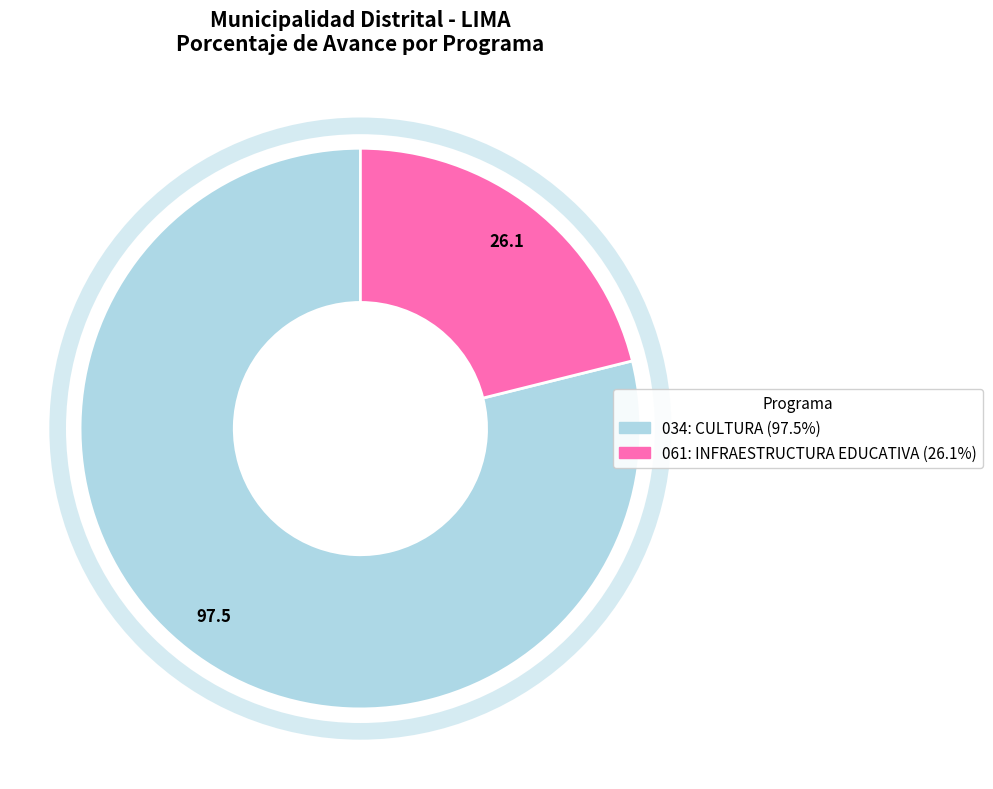

Approximately how many times larger is the value at 061: INFRAESTRUCTURA EDUCATIVA compared to 034: CULTURA?

0.3